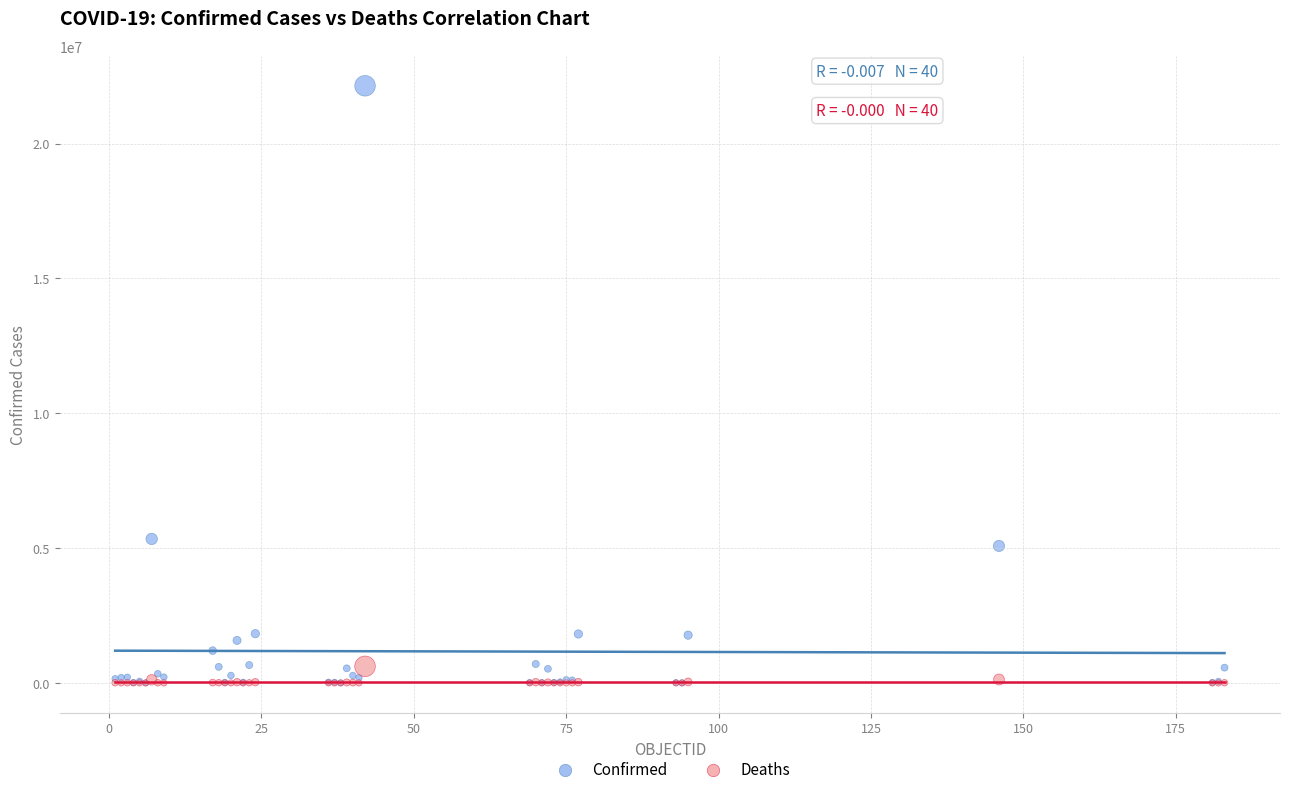

Across all series, what Y value is closest to 11071547?

5340676